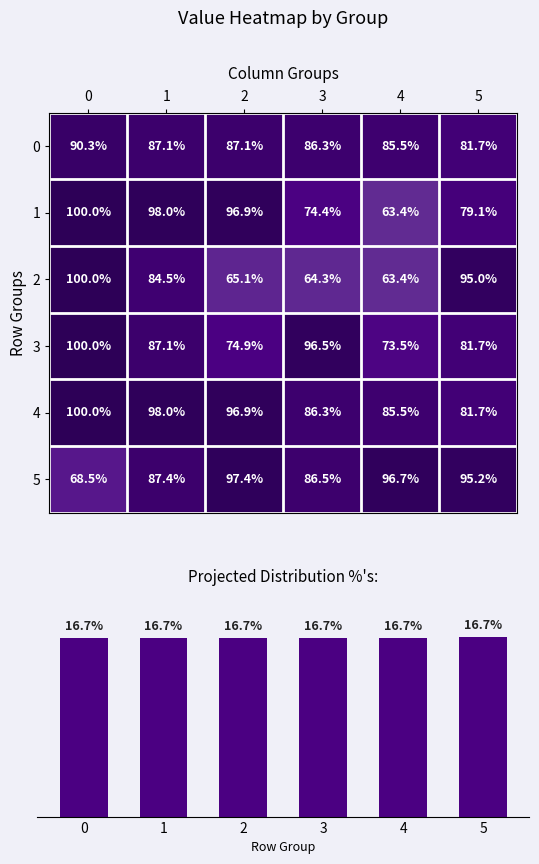

Count the 0 values in the range 0 to 1.

6